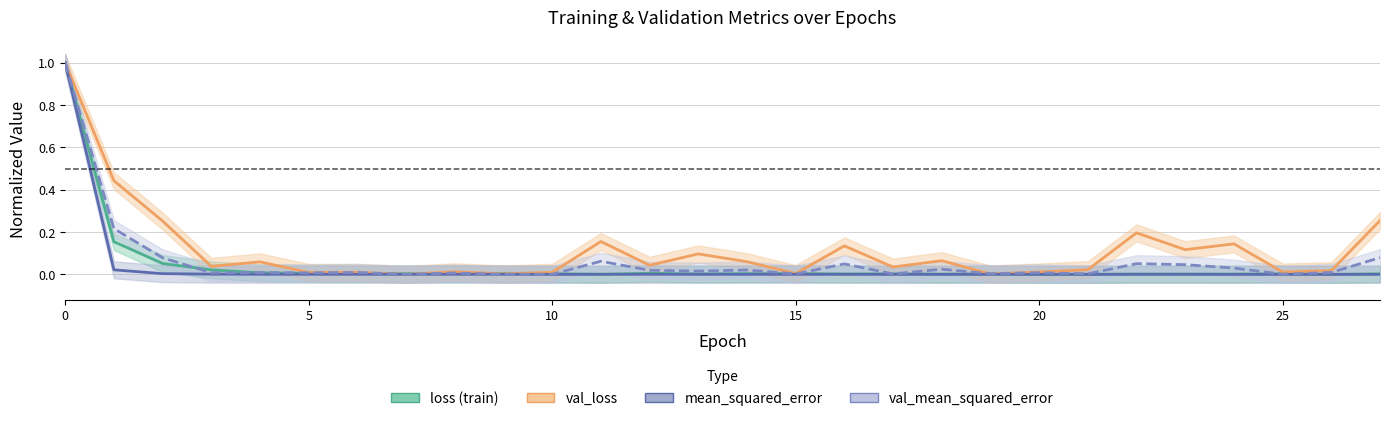

How many interior local peaks does the loss (train) series have?

7